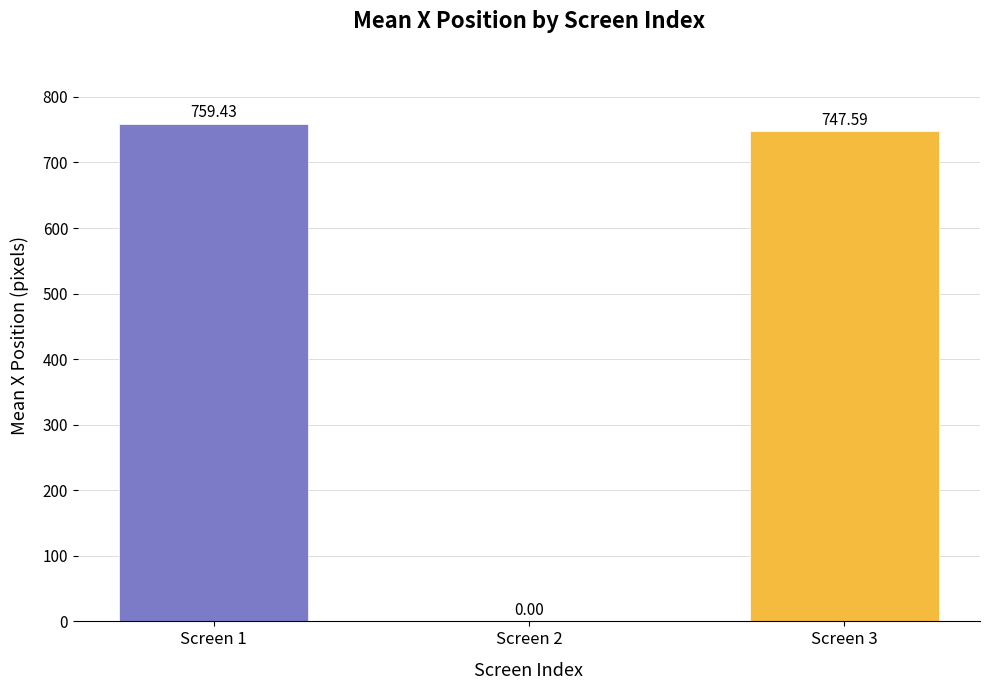

Reading left to right, list all the values displayed in this chart.

759.4	0.0	747.6